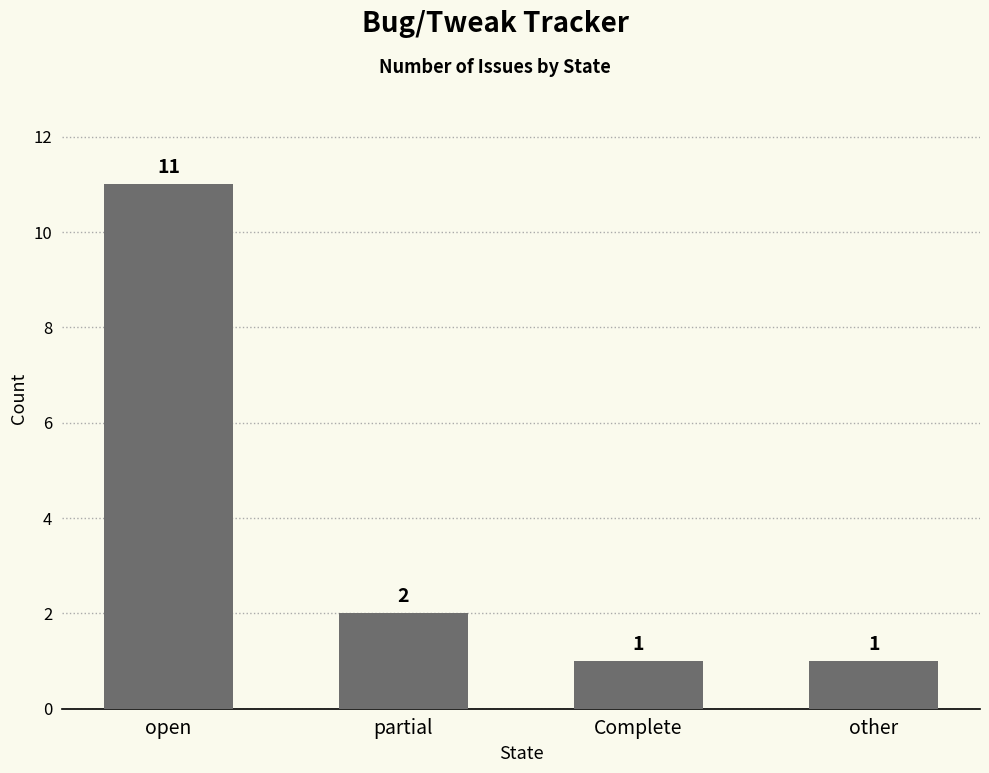

What is the change in value from partial to other?

-1